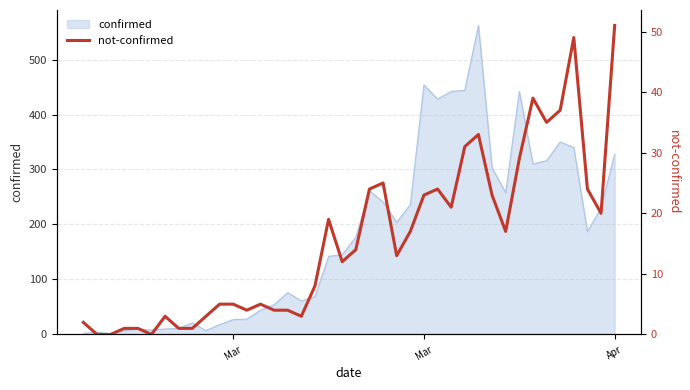

How many positive values are there?

37